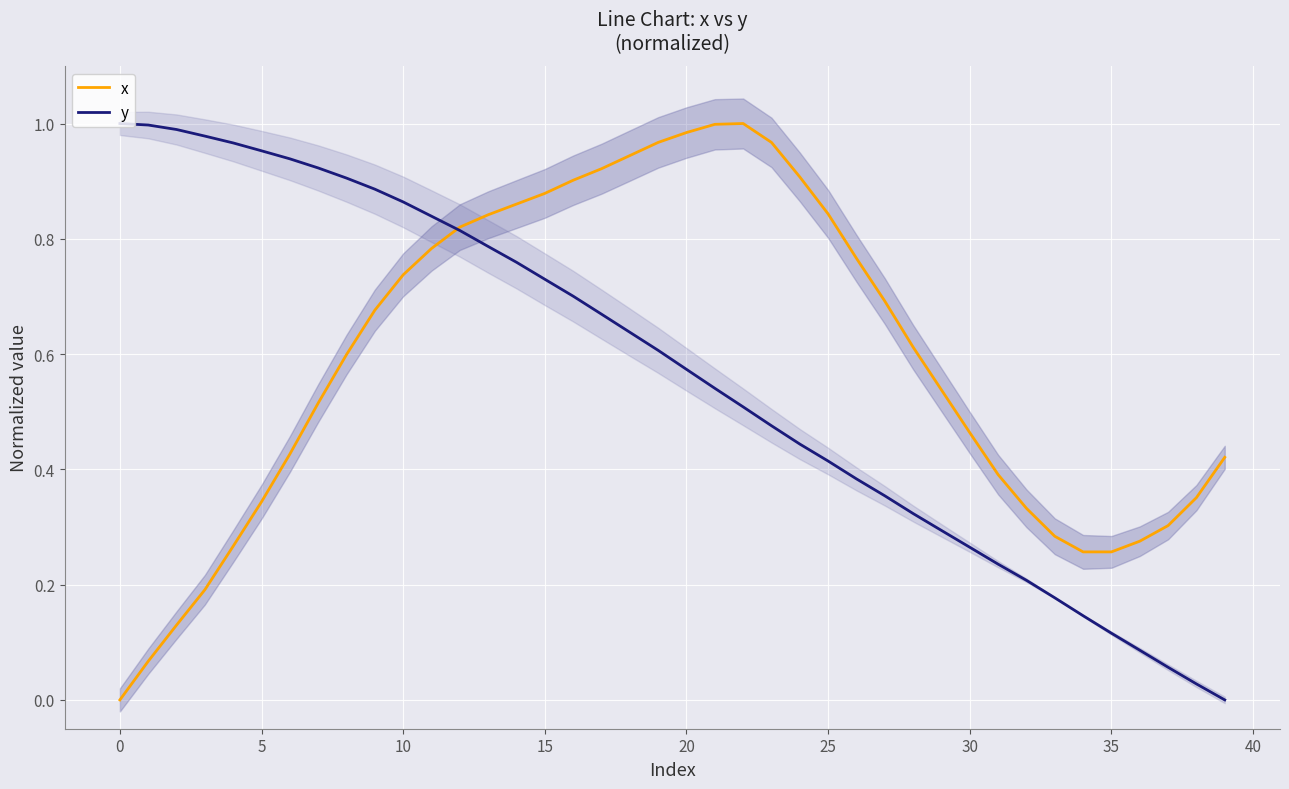

At 25, list the series in order from smallest to largest.

x, y